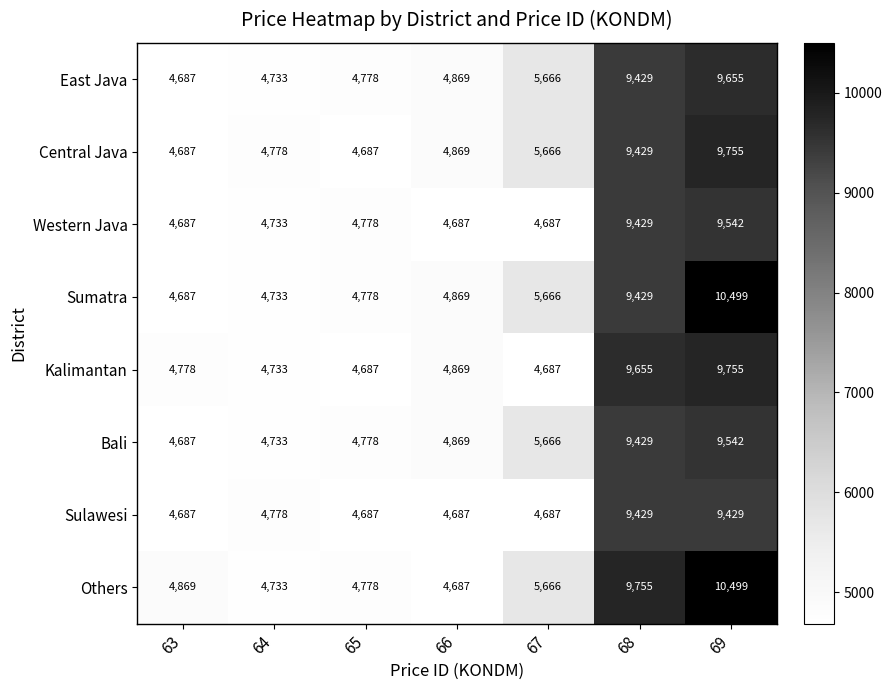

List the labels in order of Others value, smallest first.

66, 64, 65, 63, 67, 68, 69